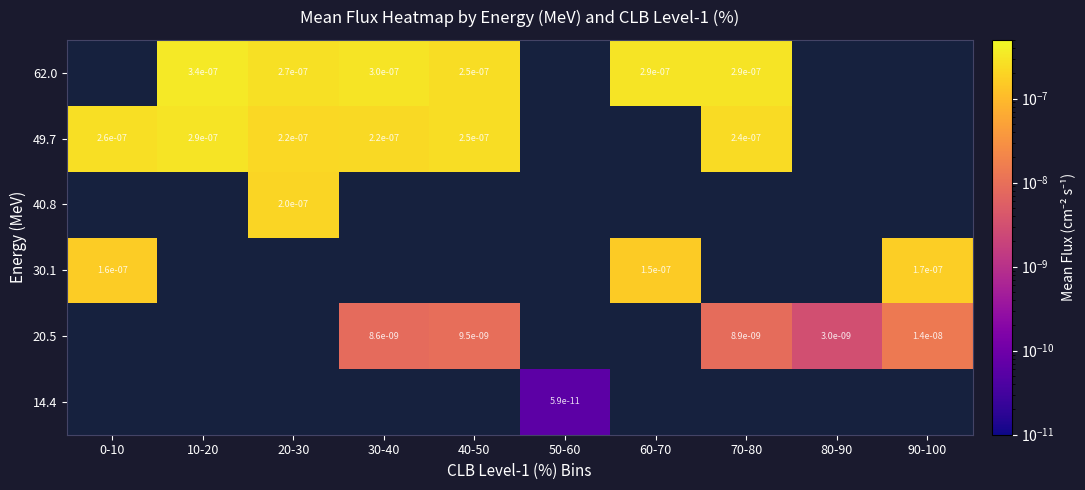

Which label corresponds to the smallest value in the chart?

50-60